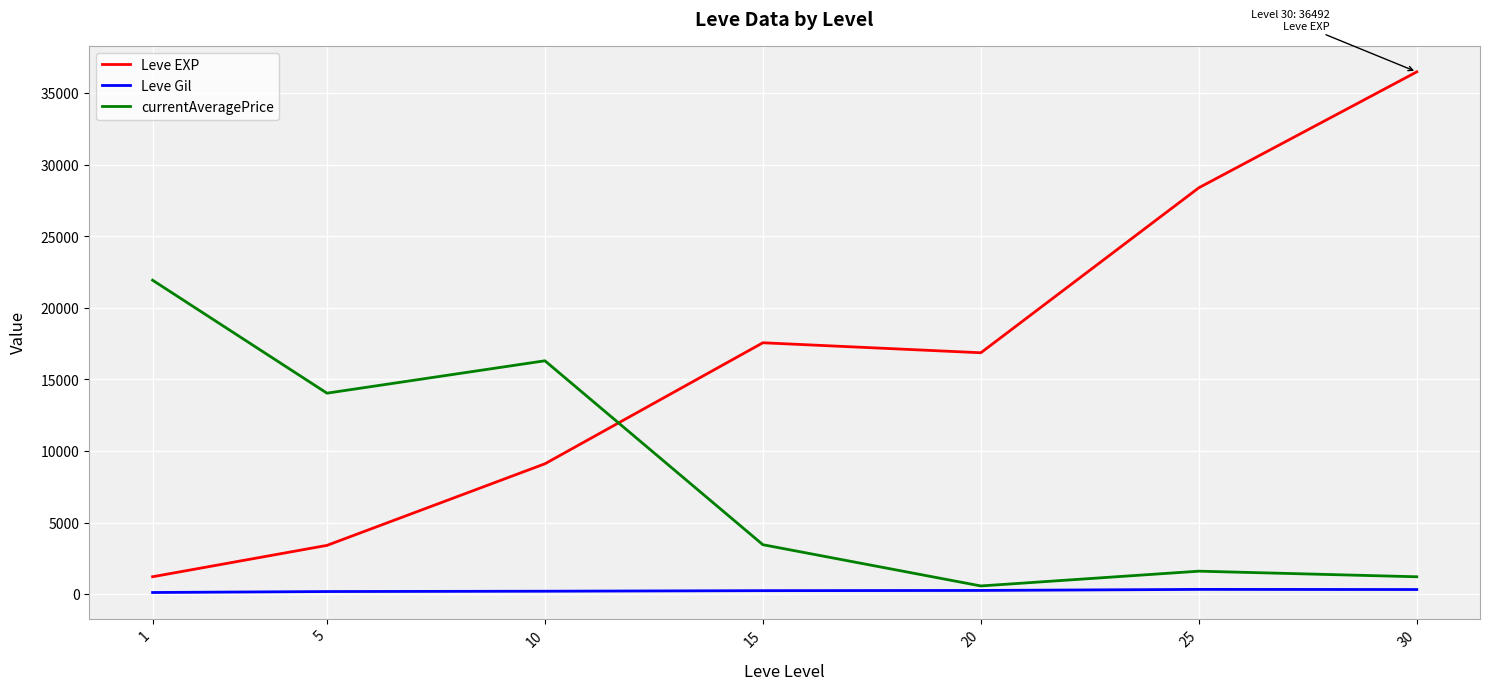

Is the value of Leve Gil at 1 greater than the value of Leve EXP at 1?

No